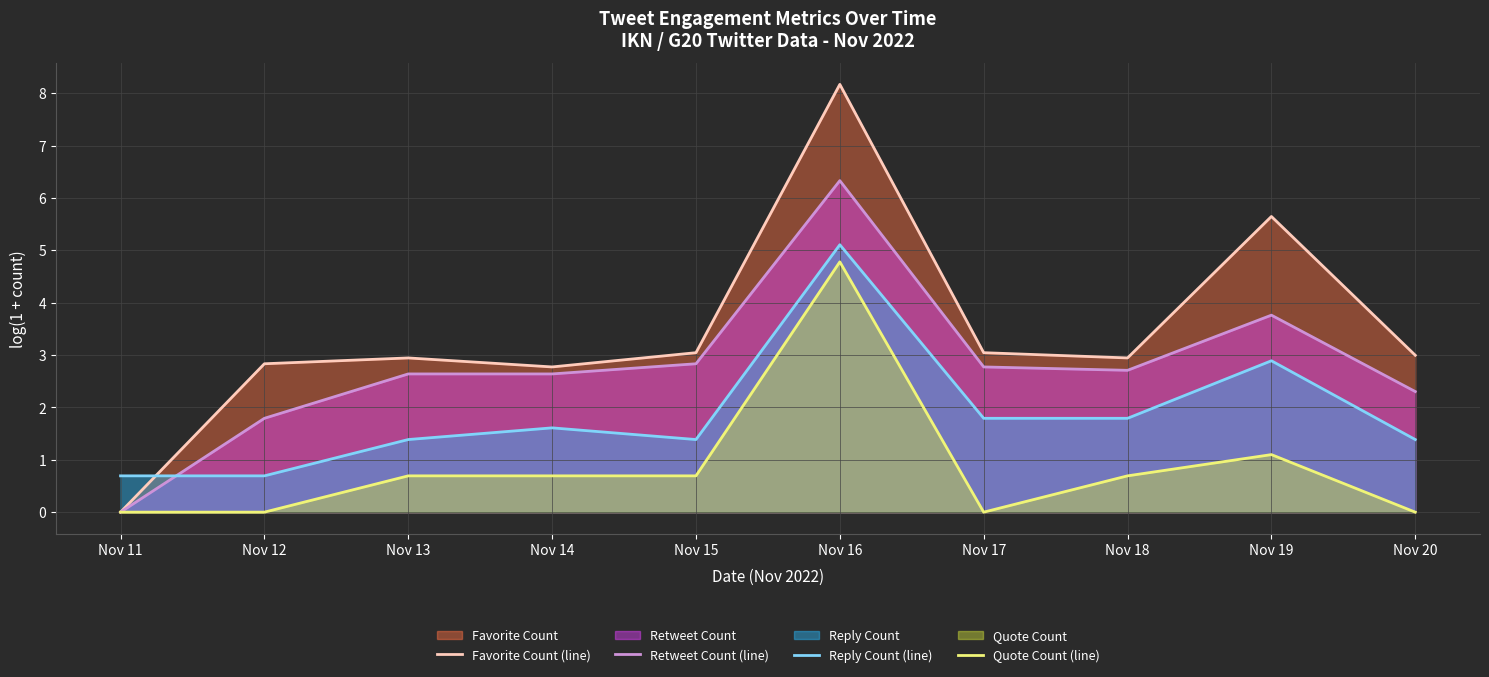

Which series has the largest total across all categories?

Favorite Count (line)